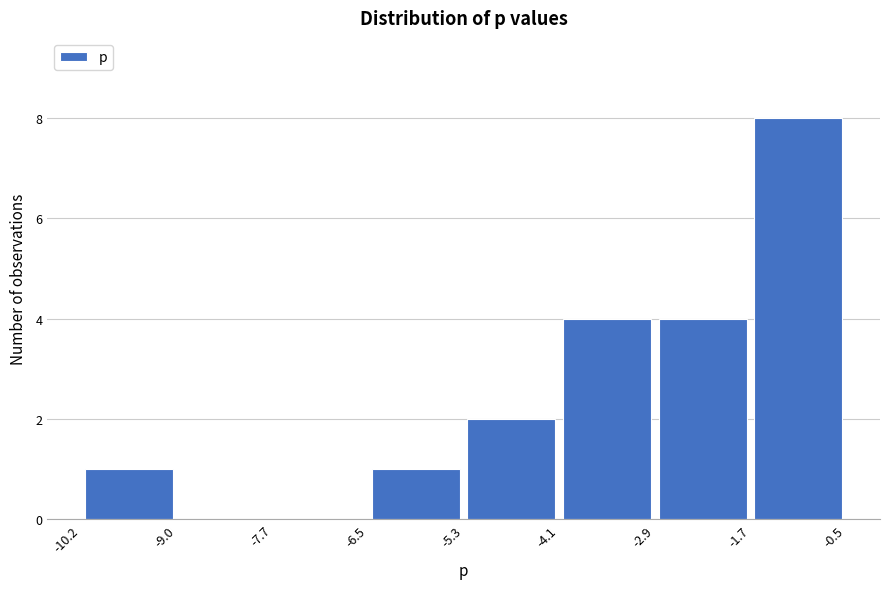

How tall is the bar that spans -4.1 to -2.9 on the x-axis? The values are not printed on the chart, so give them approximately, as read against the axis.

4